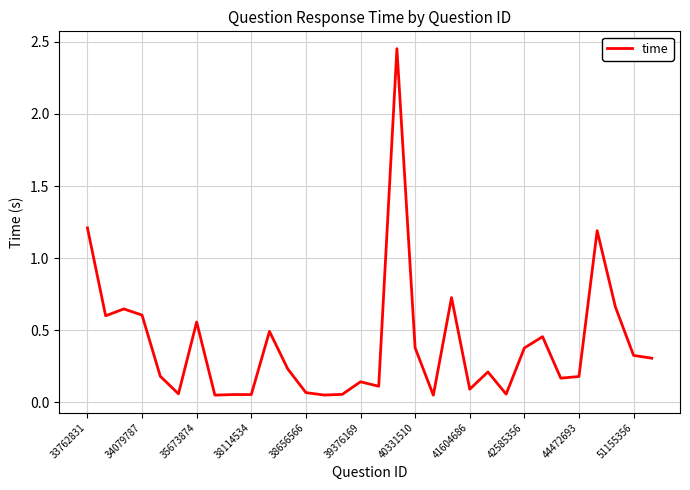

What is the difference between the maximum and minimum values?

2.4